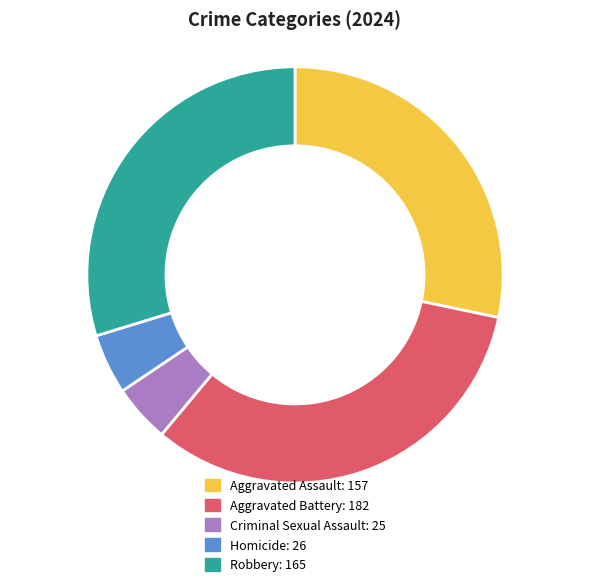

Approximately how many times larger is the value at Homicide compared to Robbery?

0.2